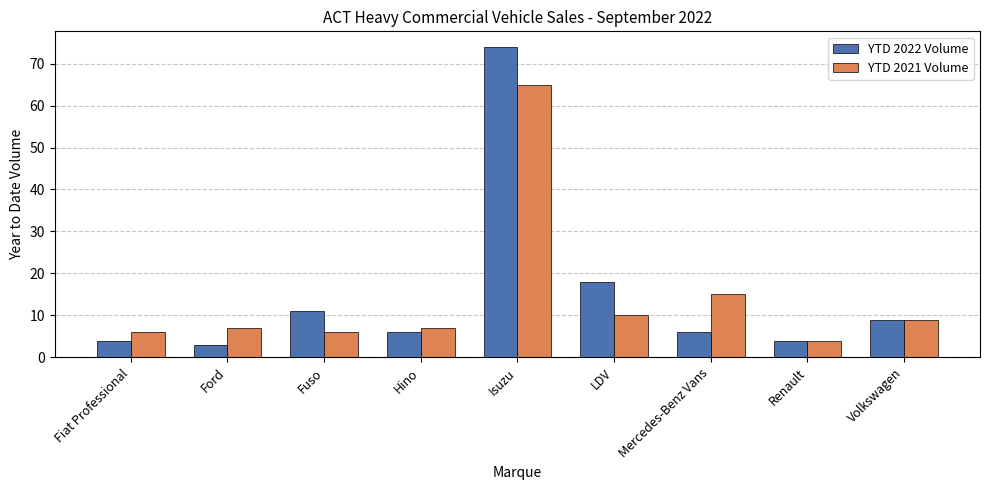

Which label corresponds to the smallest value in the chart?

Ford